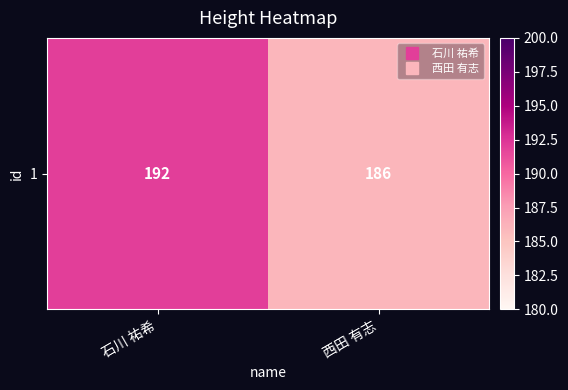

Reading right to left, what are all the values shown in this chart?

西田 有志=186	石川 祐希=192